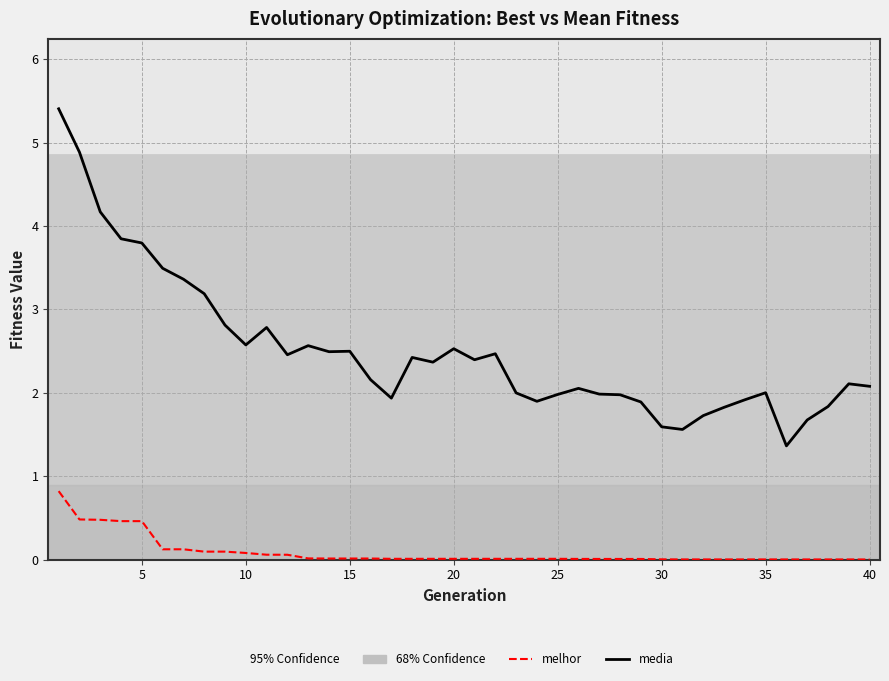

List the series in order of their peak value, lowest first.

melhor, media